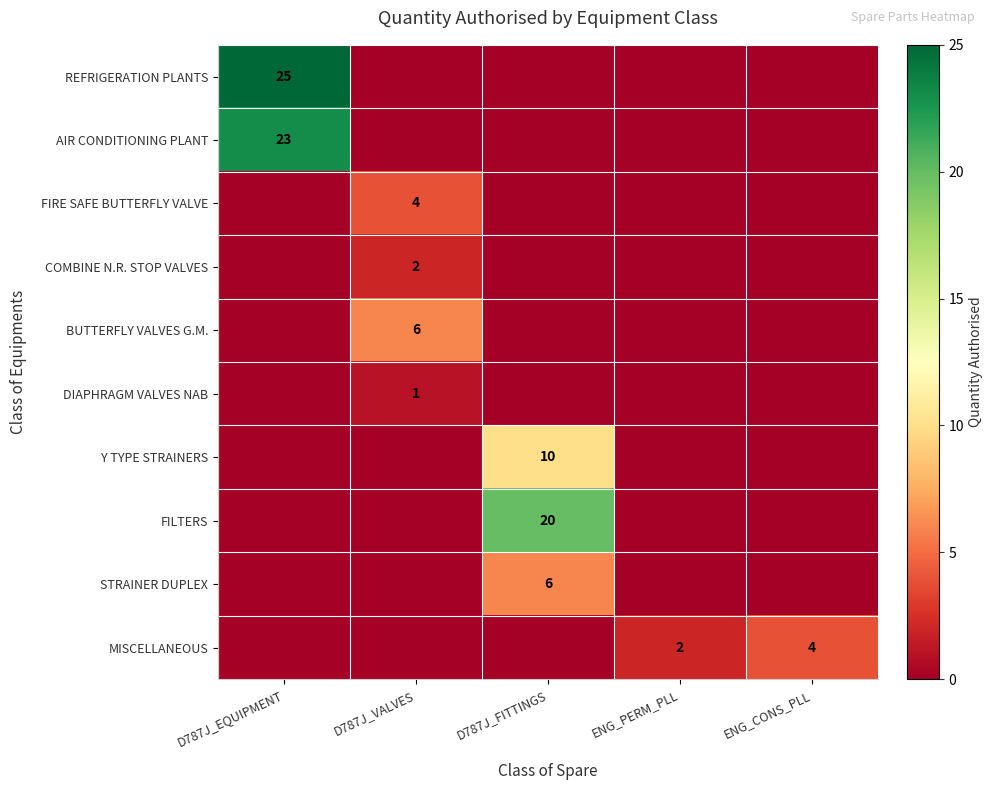

What is the total value across all series at ENG_CONS_PLL?

4